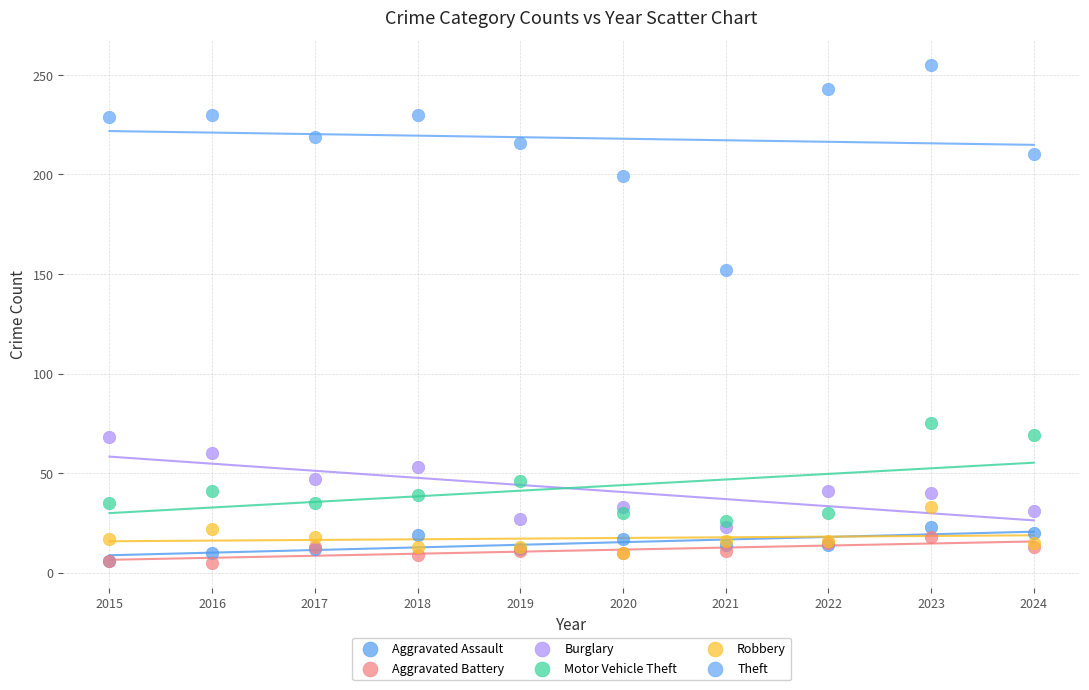

Which series has the largest Y range (max minus min)?

Theft